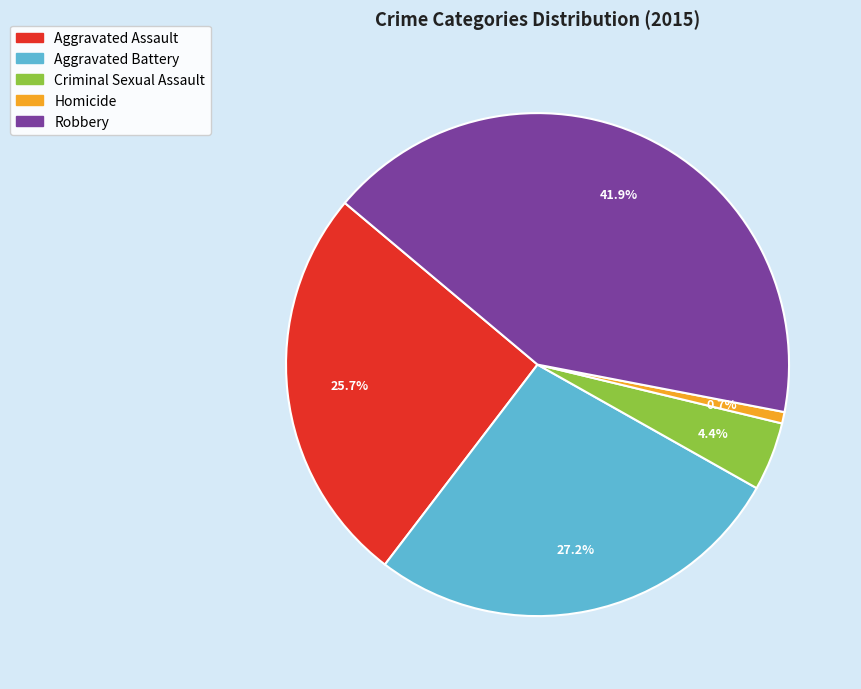

Which has a higher value, Aggravated Assault or Criminal Sexual Assault?

Aggravated Assault